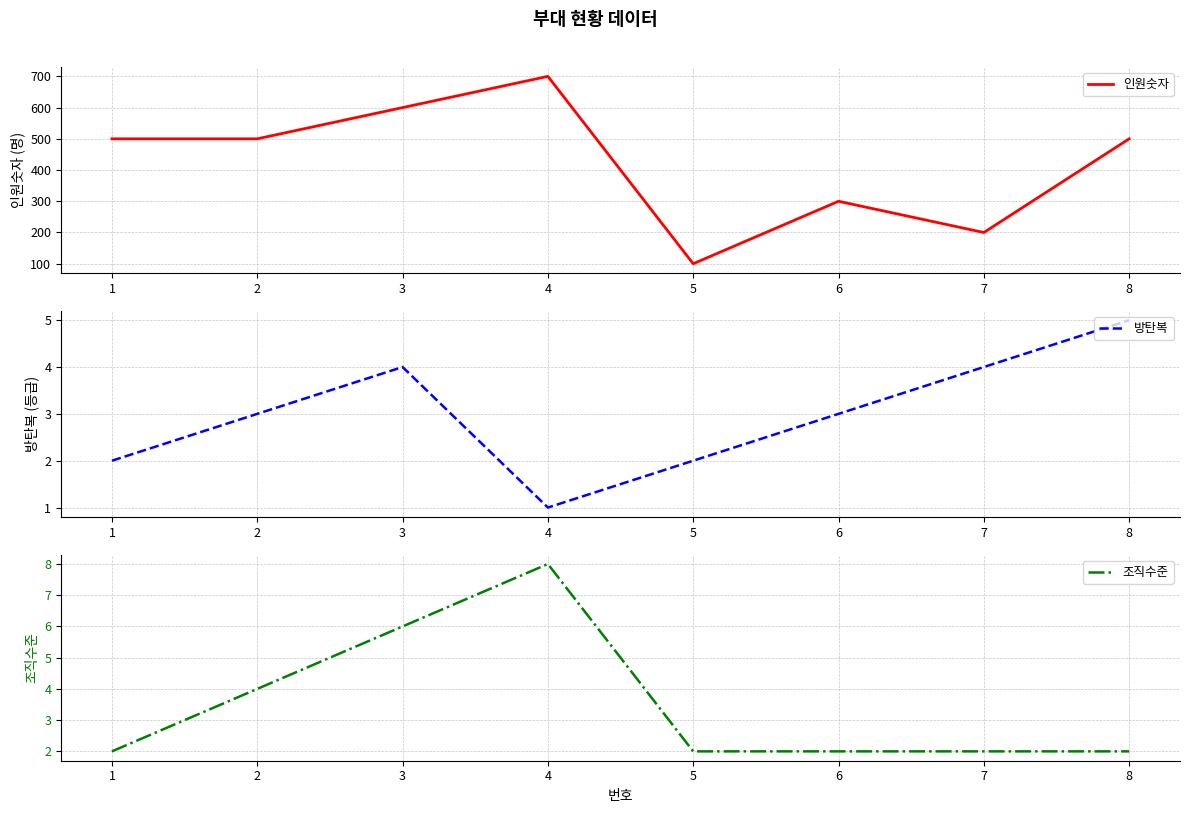

What is the difference between the second highest and second lowest values in the 인원숫자 series?

400